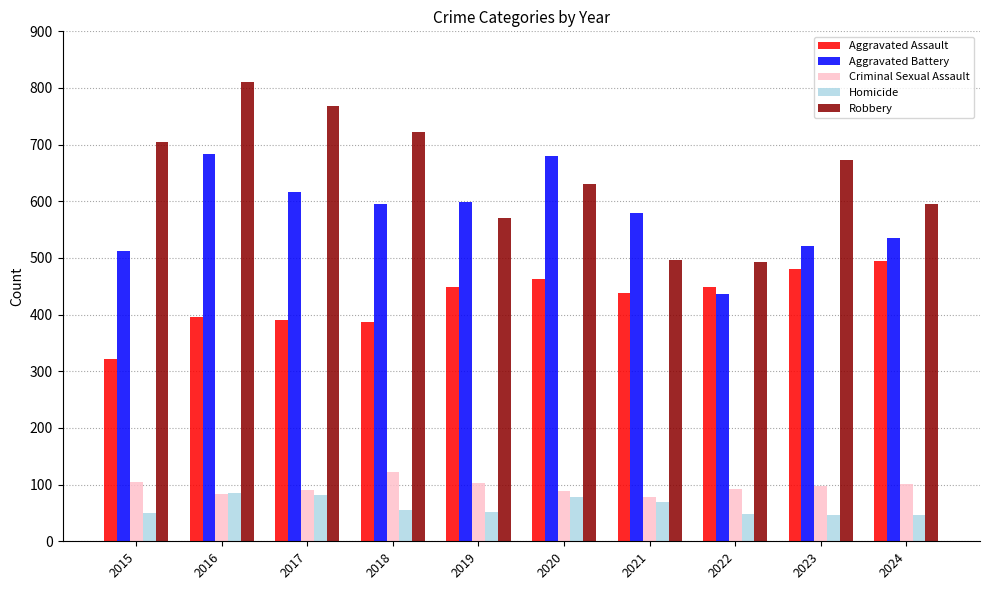

Rank the series by their maximum value, from highest to lowest.

Robbery, Aggravated Battery, Aggravated Assault, Criminal Sexual Assault, Homicide